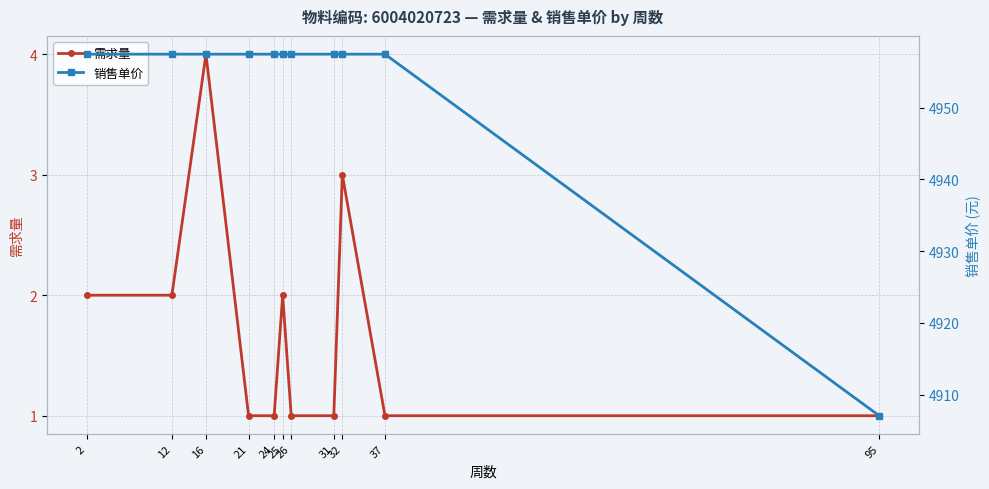

True or false: 需求量 and 销售单价 cross at least once.

False